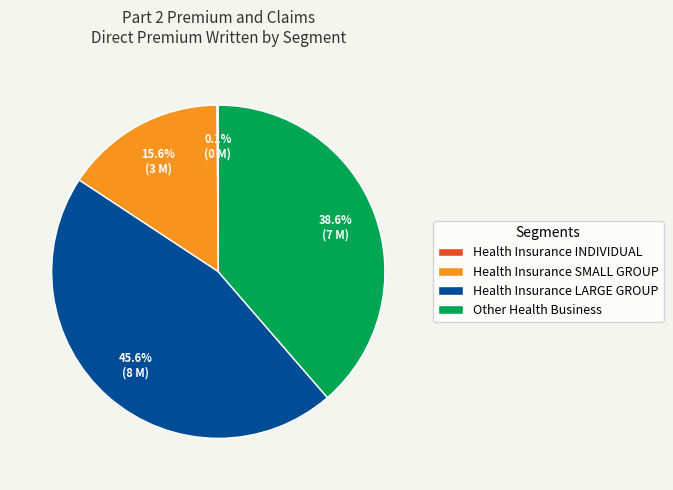

Is there any slice that represents more than half of the pie?

No